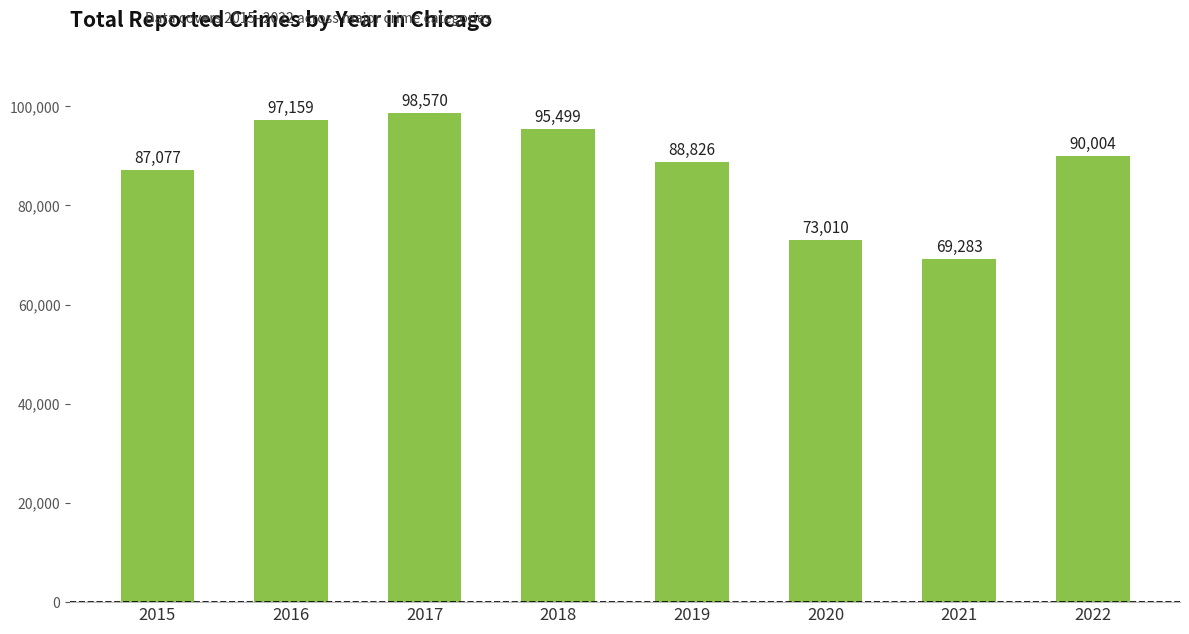

Count the number of categories in the chart.

8